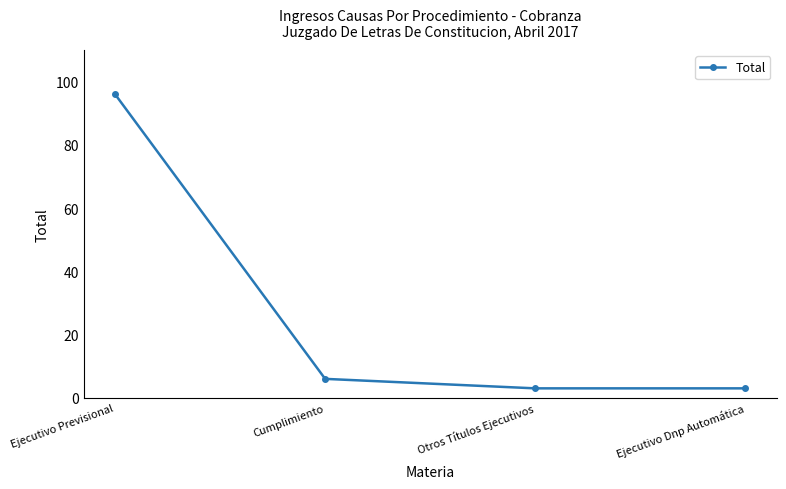

What is the change in value from Ejecutivo Previsional to Otros Títulos Ejecutivos?

-93